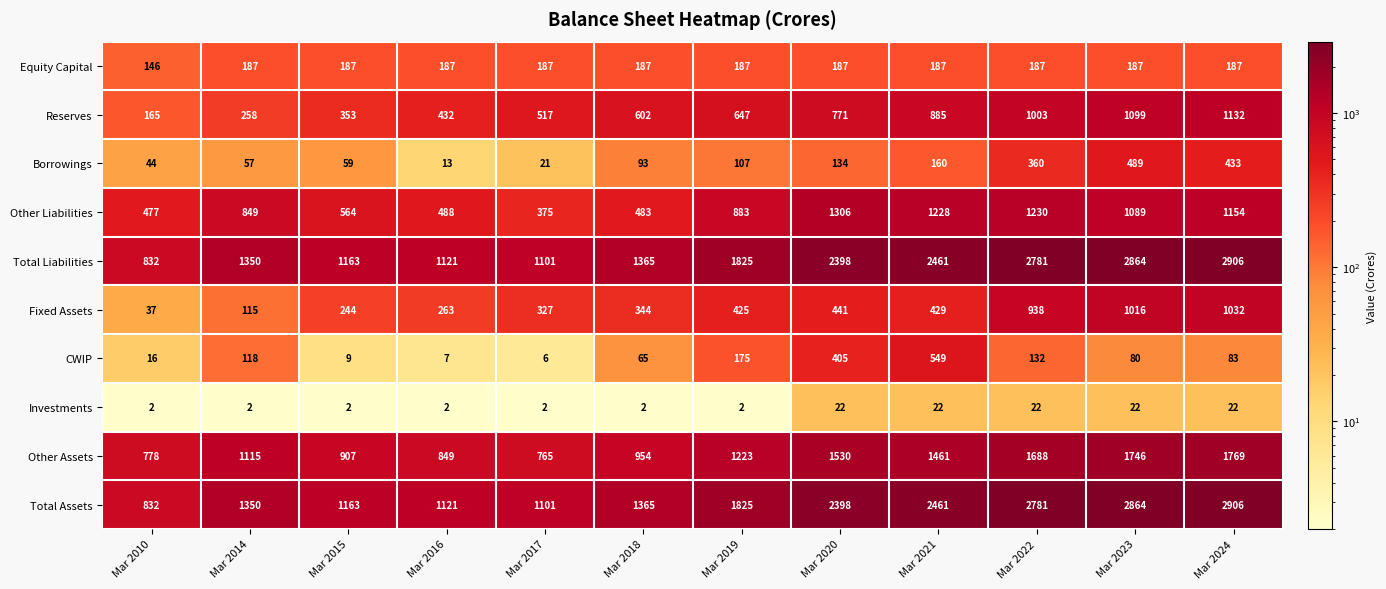

What is the sum of all Total Assets values?

22167